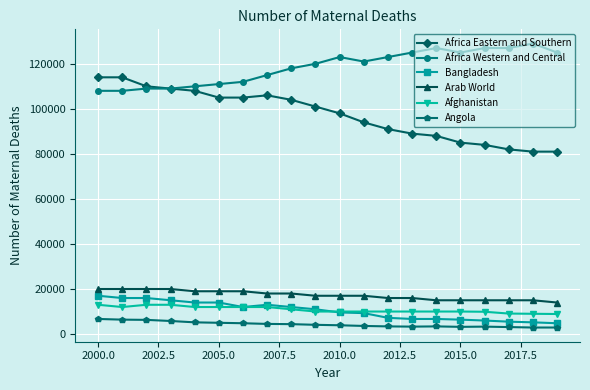

Which series has the largest total across all categories?

Africa Western and Central